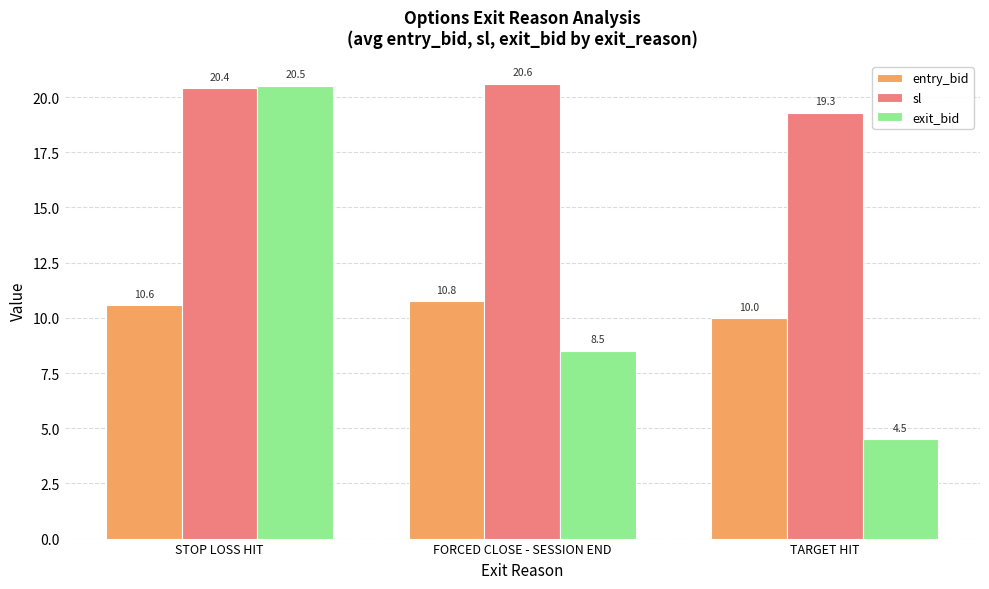

Is it true that entry_bid equals 10.6 at STOP LOSS HIT?

True